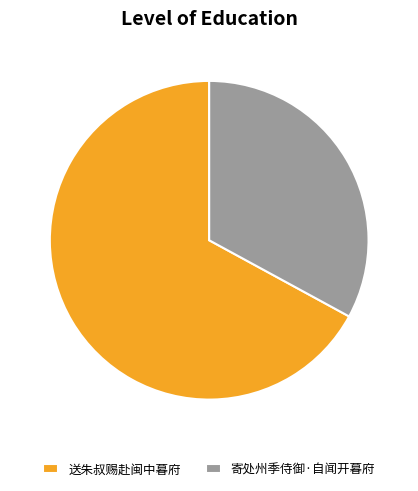

The 寄处州季侍御·自闻开暮府 slice represents 28% of the pie. True or false?

False